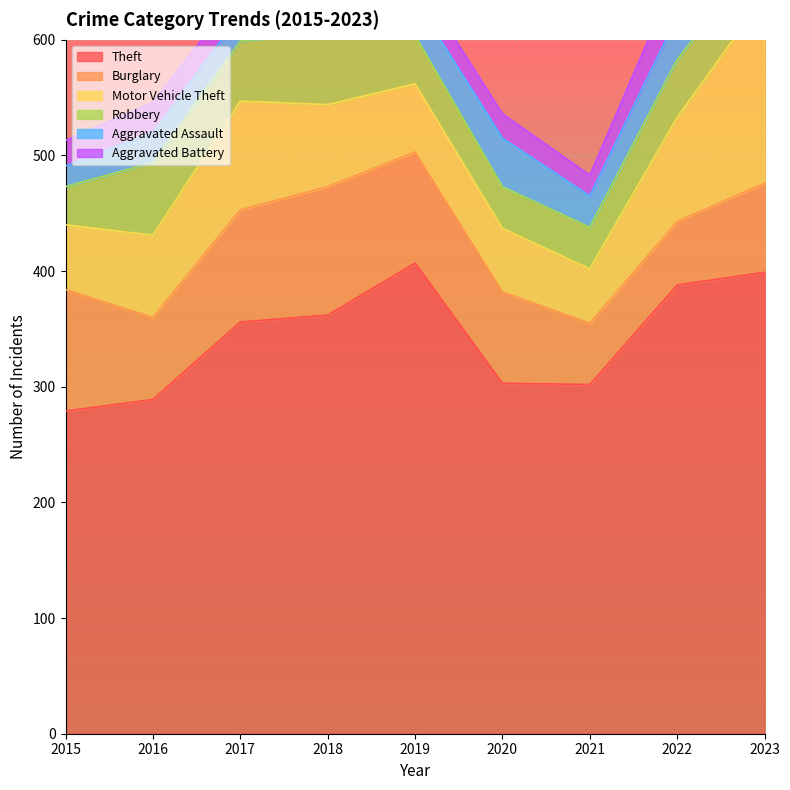

At which category does the chart reach its minimum across all series?

2015